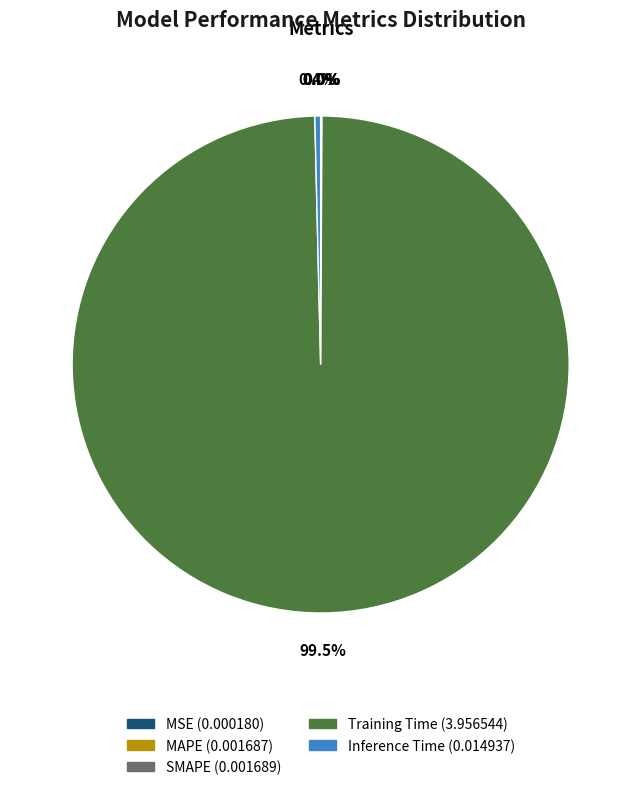

Does any single category account for the majority?

Yes